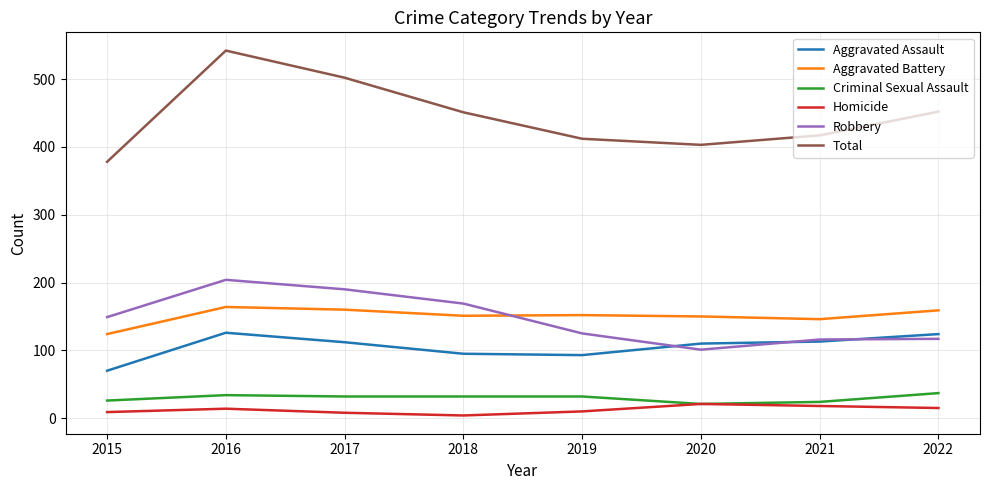

Read the Total value at 2021.

417